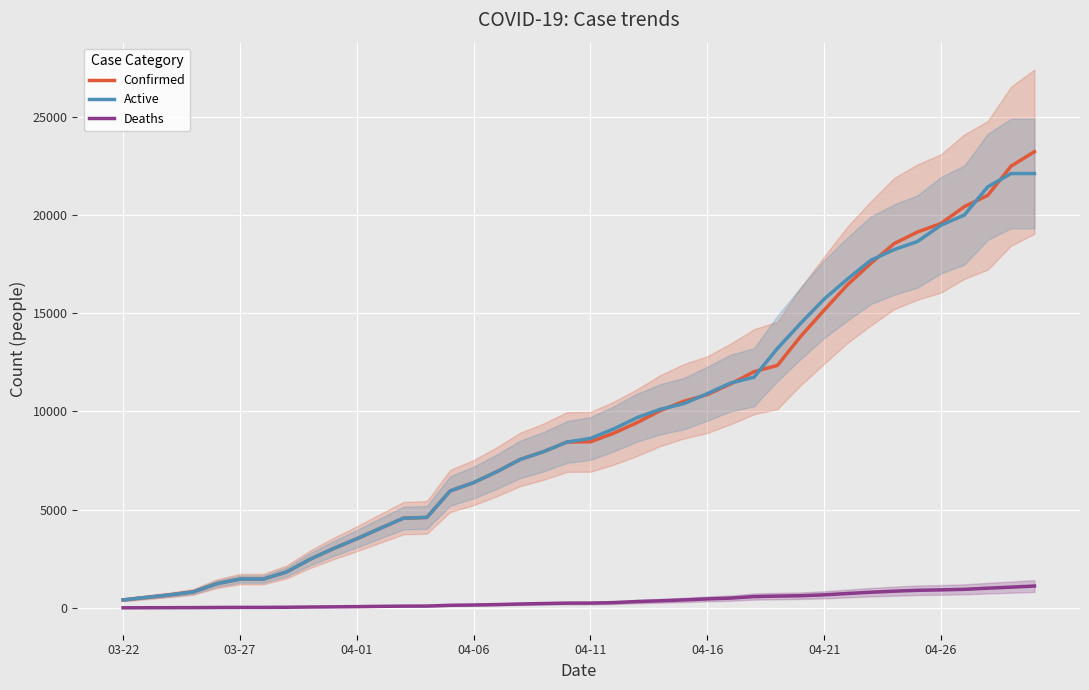

What is the total value across all series at 18?

16133